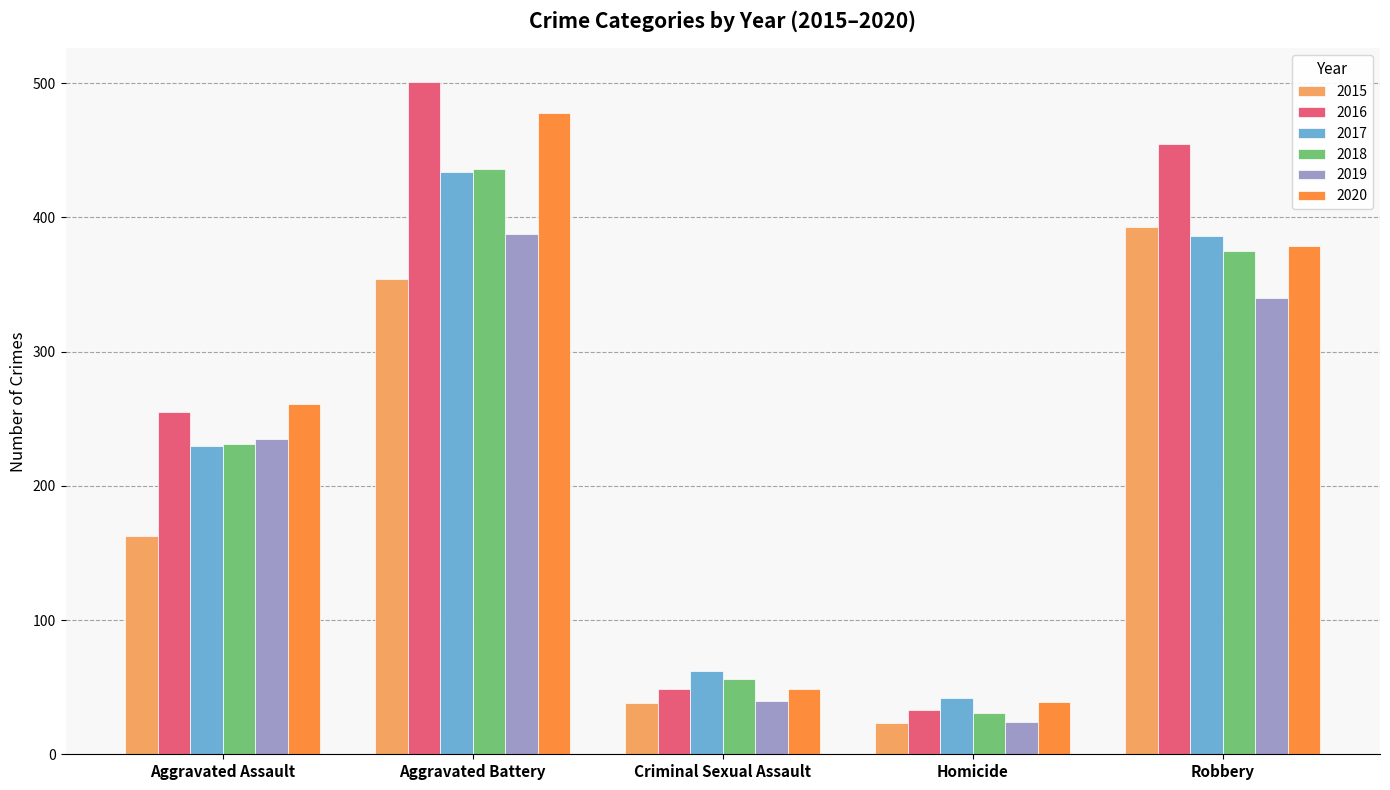

The 2016 series shows 81 at Criminal Sexual Assault. True or false?

False